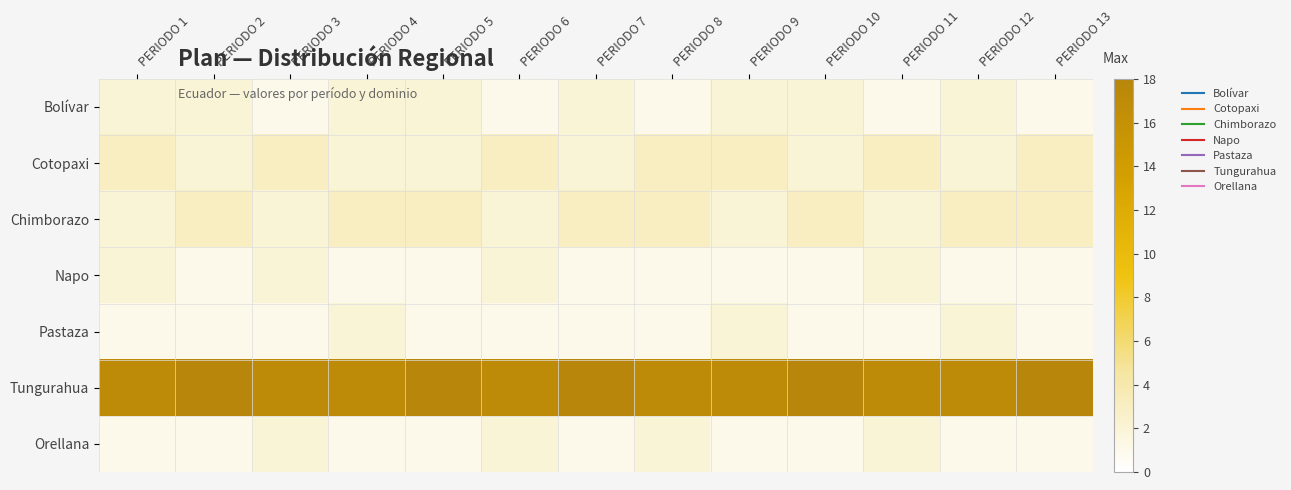

Which series has the widest spread of values?

Bolívar